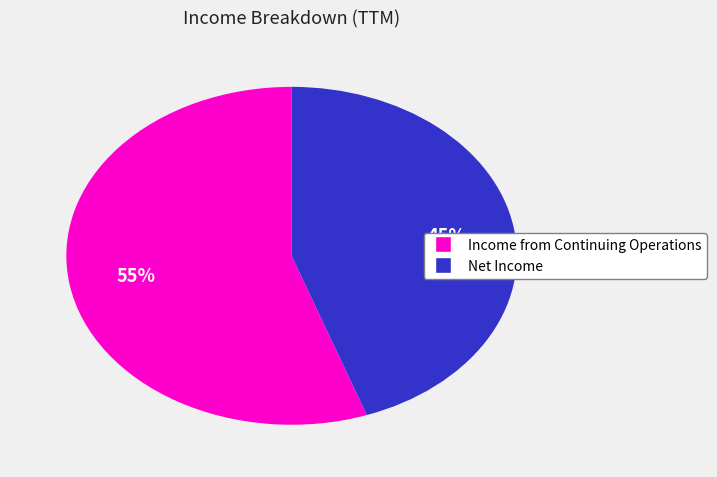

How many slices are in this pie chart?

2